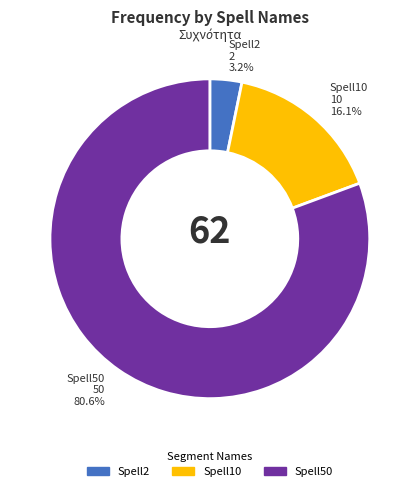

Between Spell10 and Spell50, which is larger?

Spell50